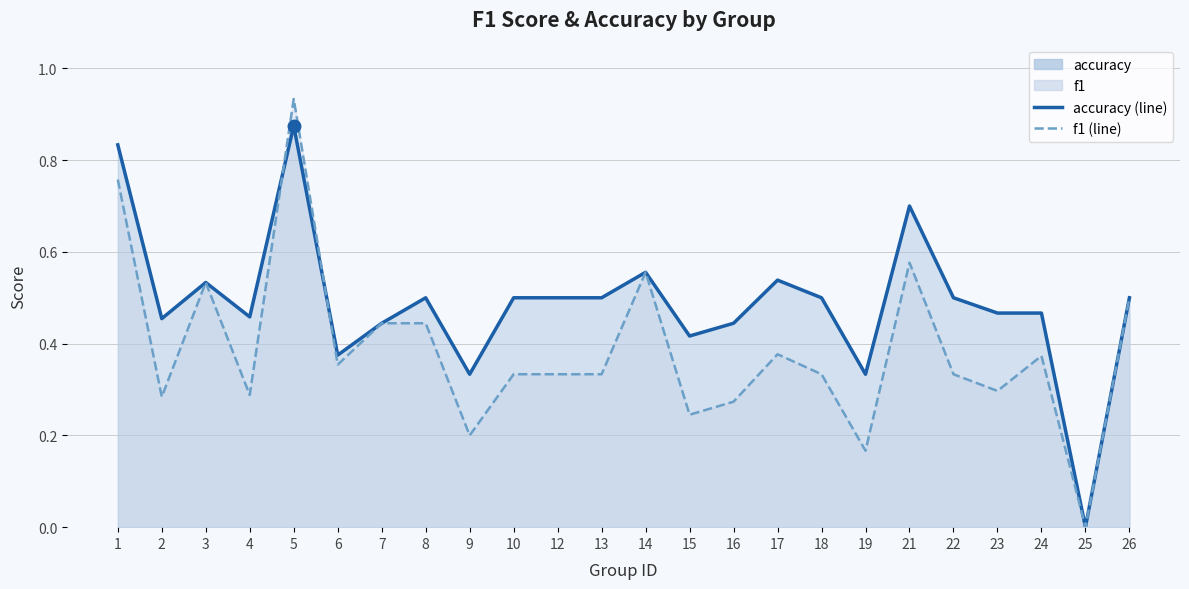

How many positive values does the f1 (line) series have?

23